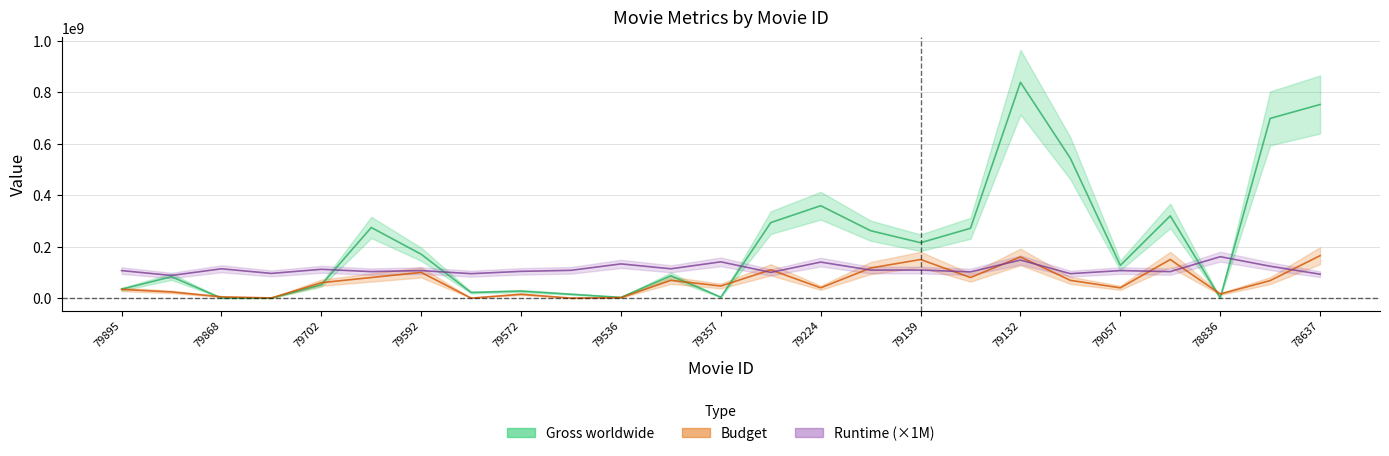

What is the sum of all Runtime values?

2813000000